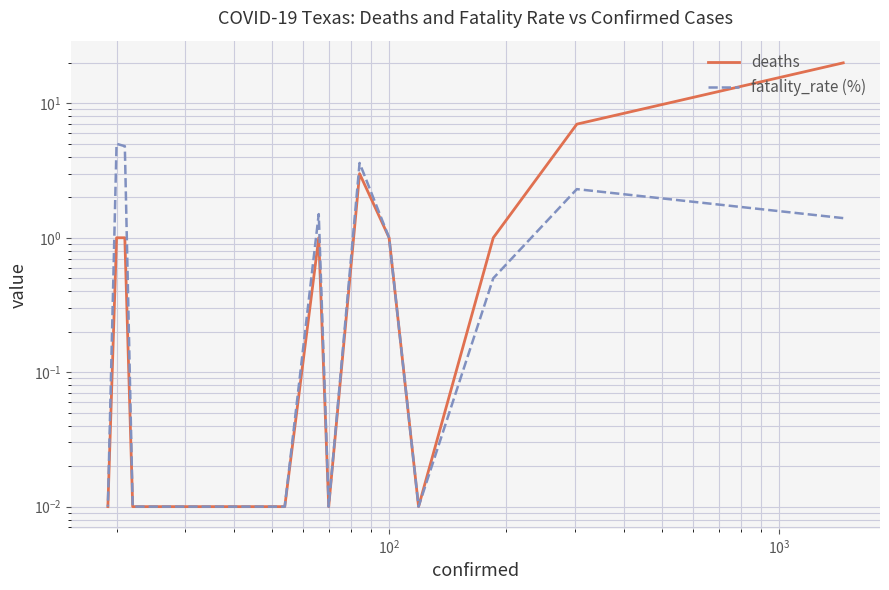

Rank the series by their maximum value, from lowest to highest.

fatality_rate (%), deaths